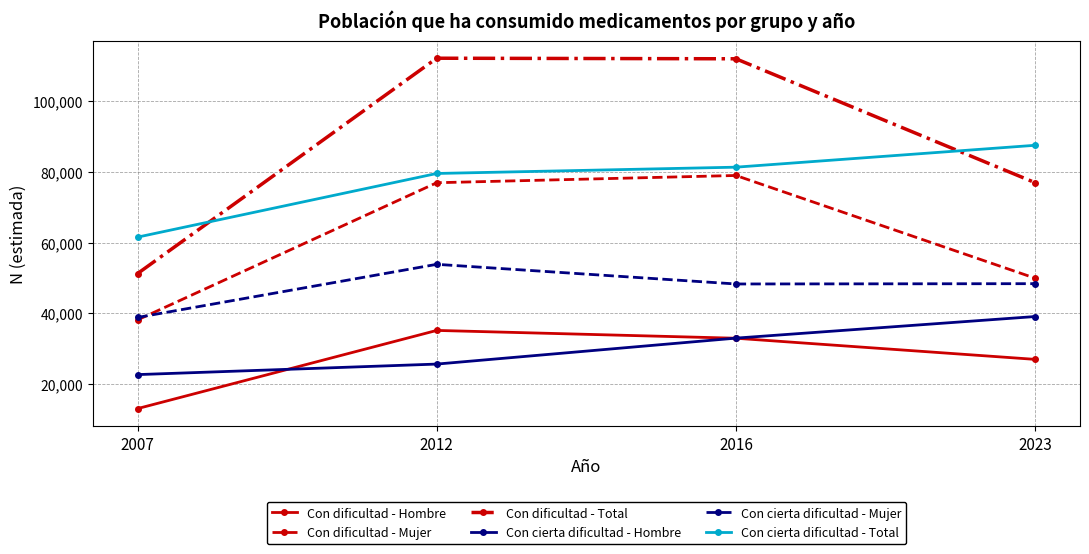

True or false: Con dificultad - Mujer and Con cierta dificultad - Hombre cross at least once.

False